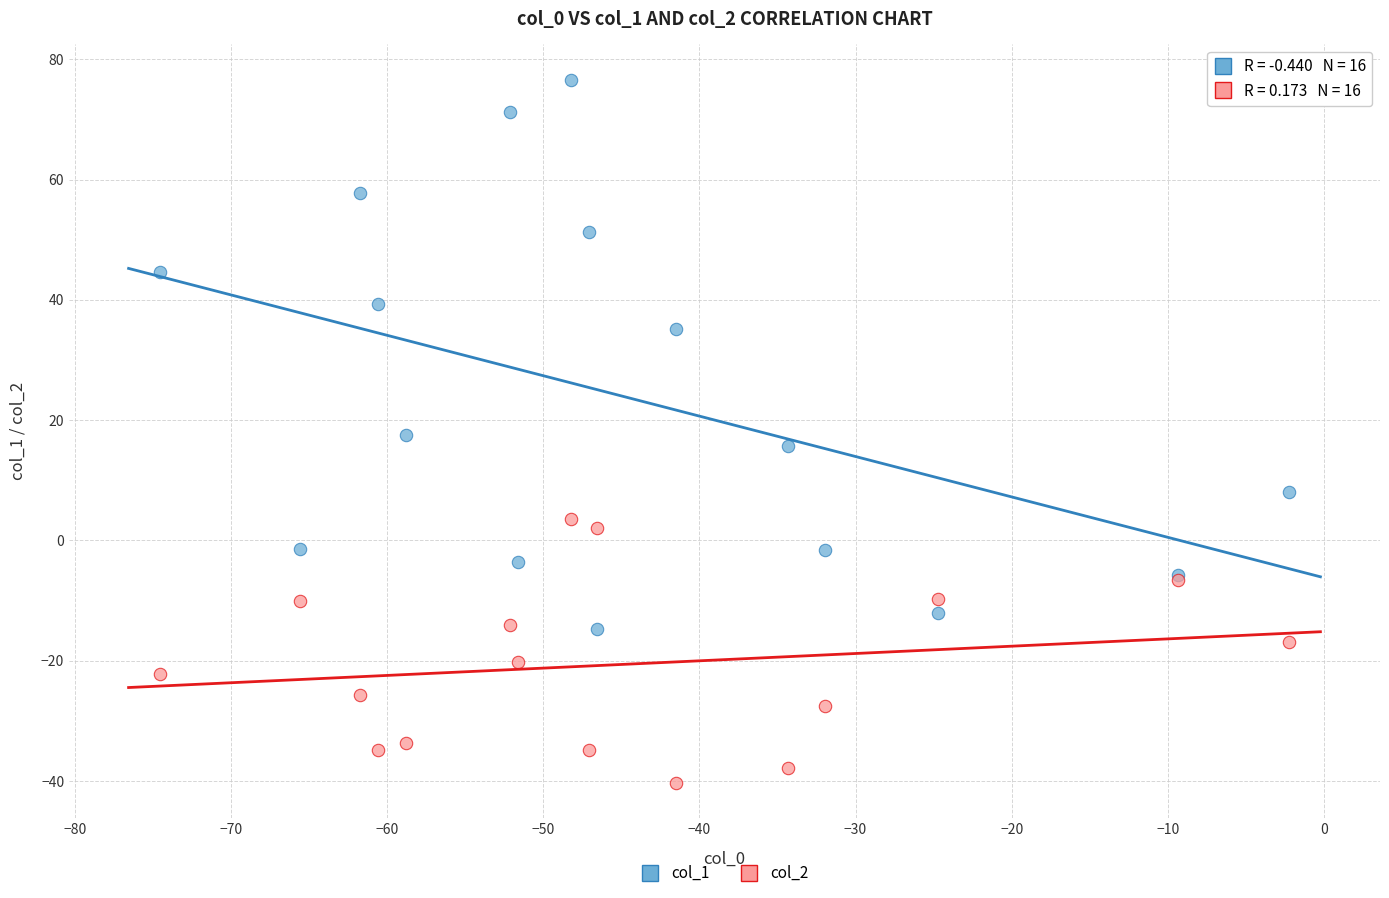

Which series has the largest Y range (max minus min)?

col_1